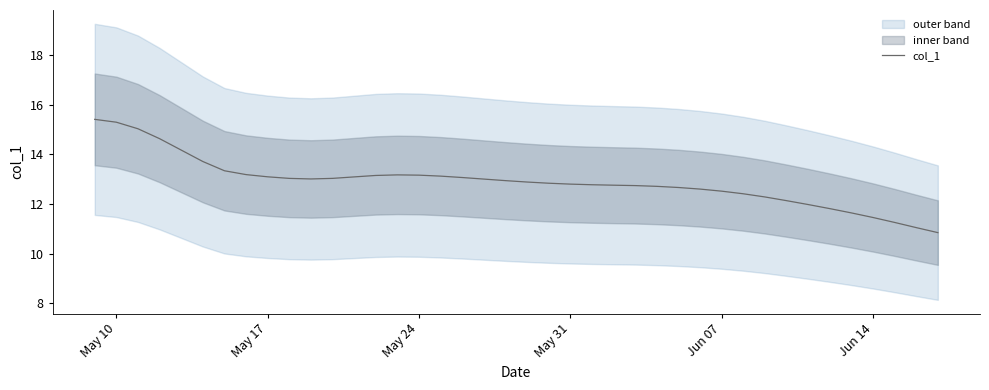

True or false: col_1 has a value of 12.5 at Jun 07.

True